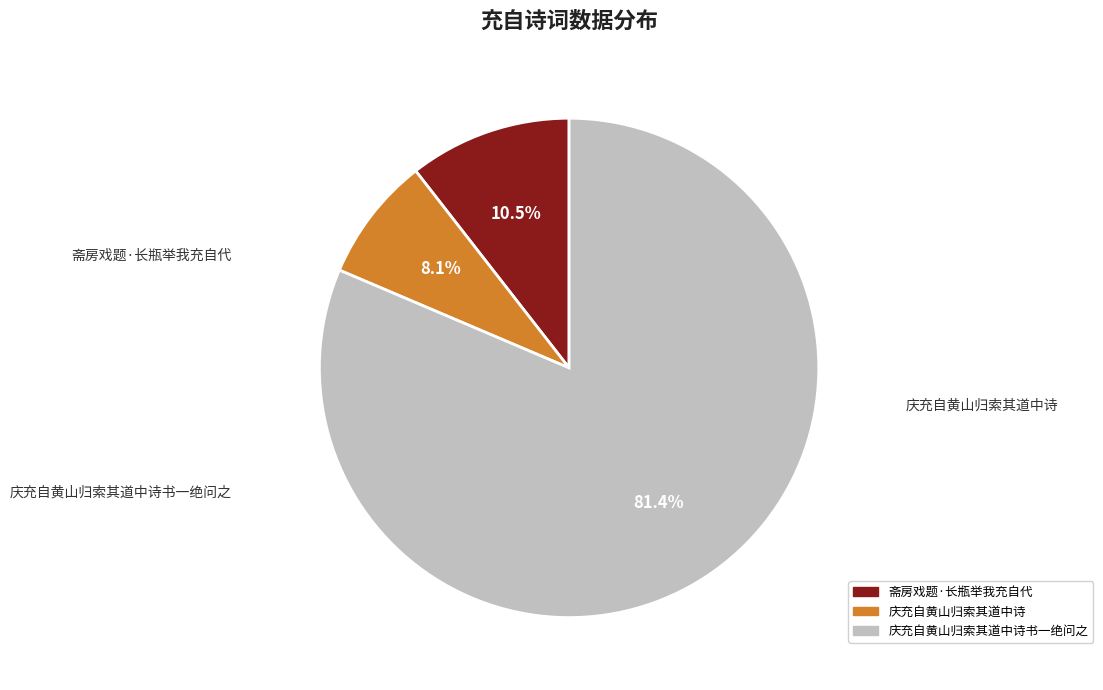

Is there any slice that represents more than half of the pie?

Yes